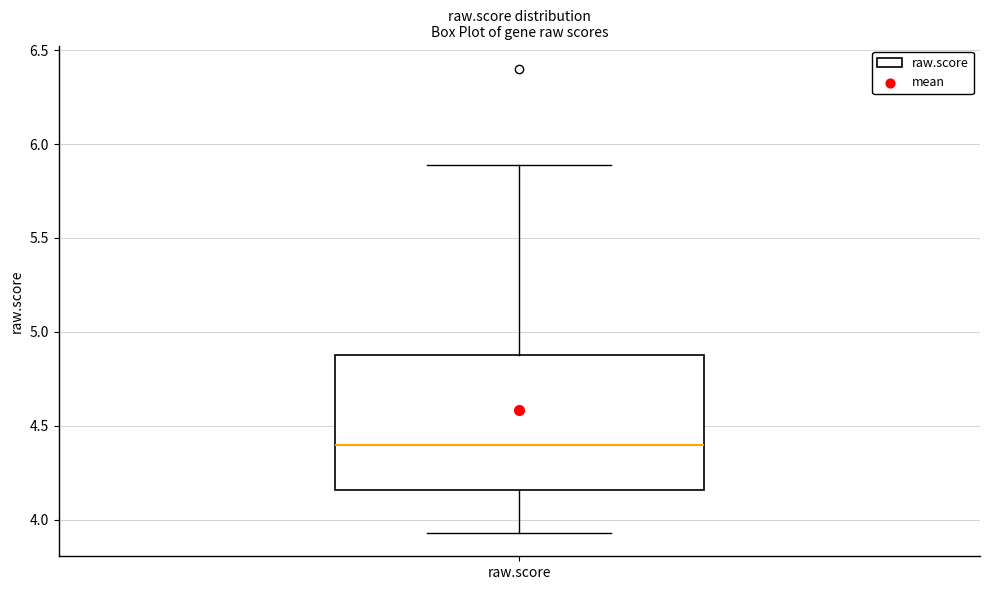

Transcribe this box plot: give where the median line is, the range the box spans, and where the two whiskers end, as read against the y-axis. The values are not printed on the chart, so give them approximately, as read against the axis.

median 4.40, box 4.15 to 4.90, whiskers 3.95 to 5.90